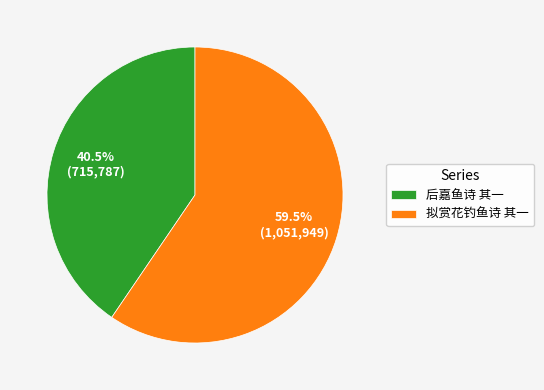

Which slice is the largest?

拟赏花钓鱼诗 其一